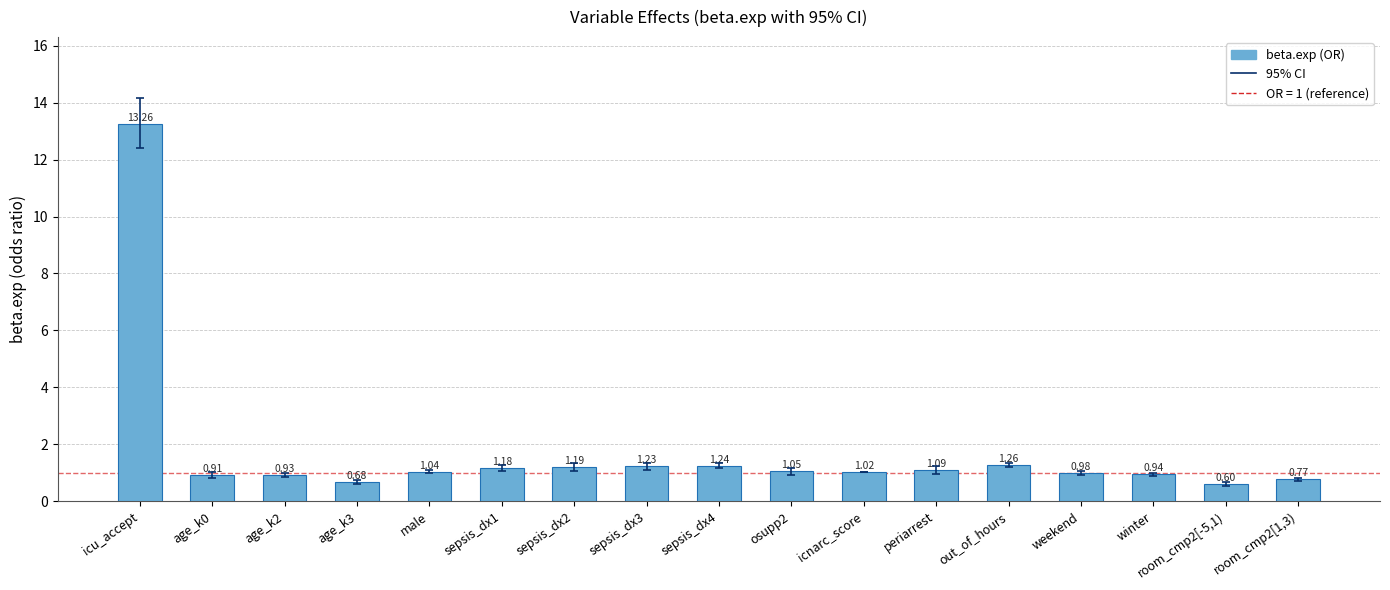

What is the maximum value shown in the chart?

13.3